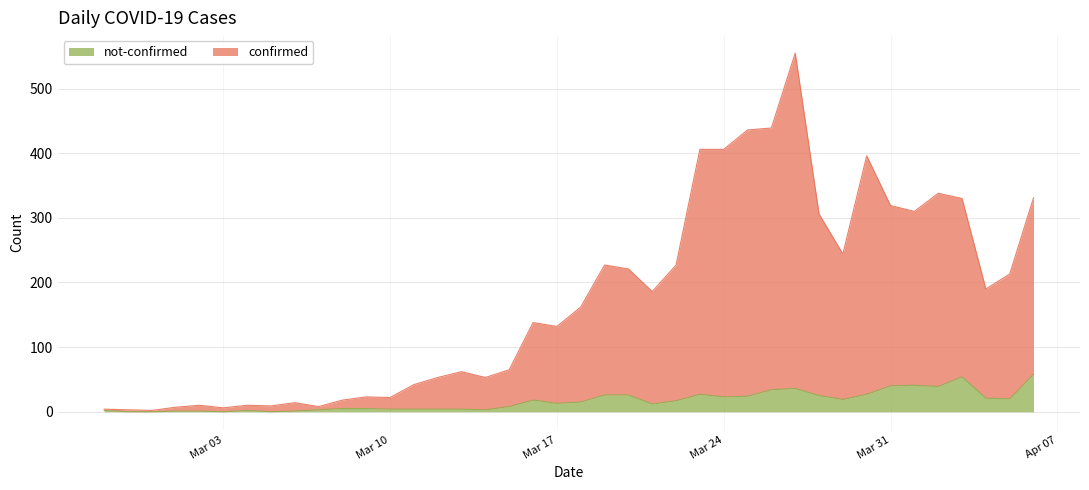

At which category does not-confirmed reach its first local valley?

Mar 03